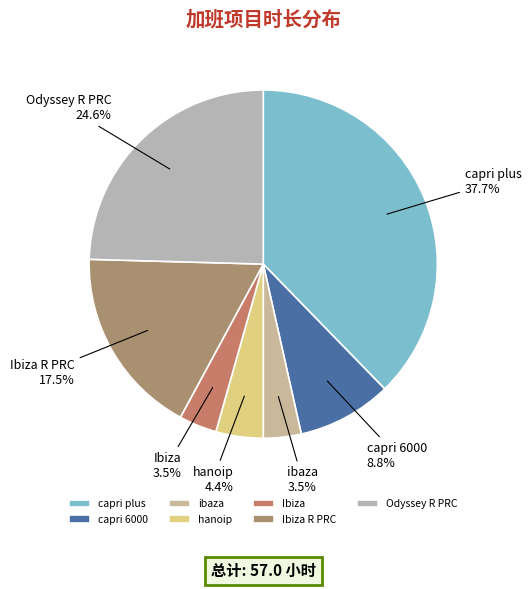

What is the ratio of the value at hanoip to the value at Odyssey R PRC?

0.2